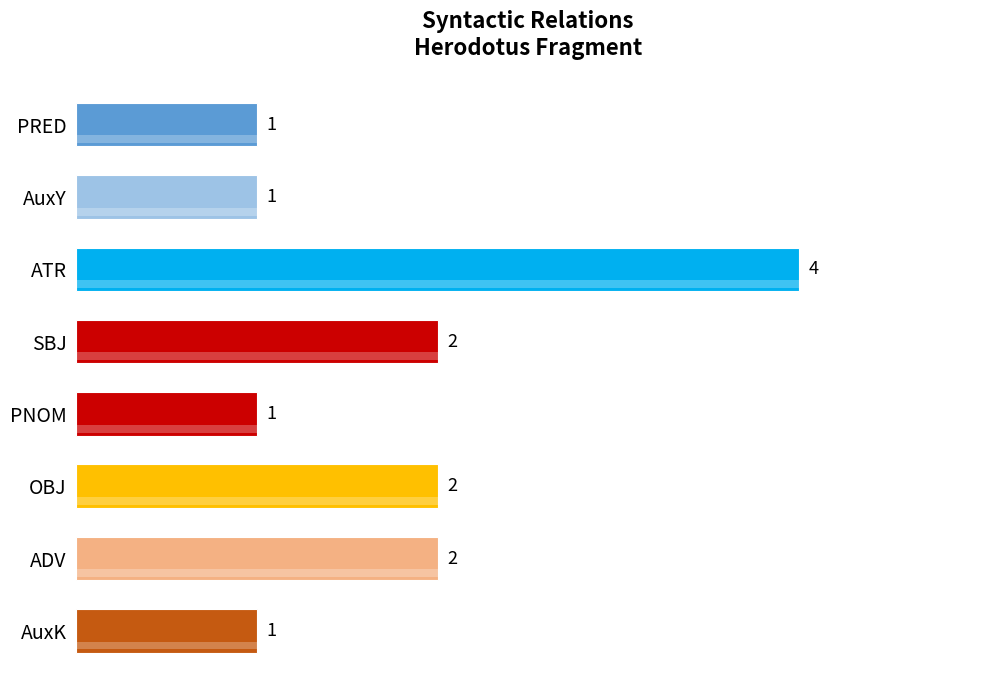

Which category has the highest value across all series?

ATR